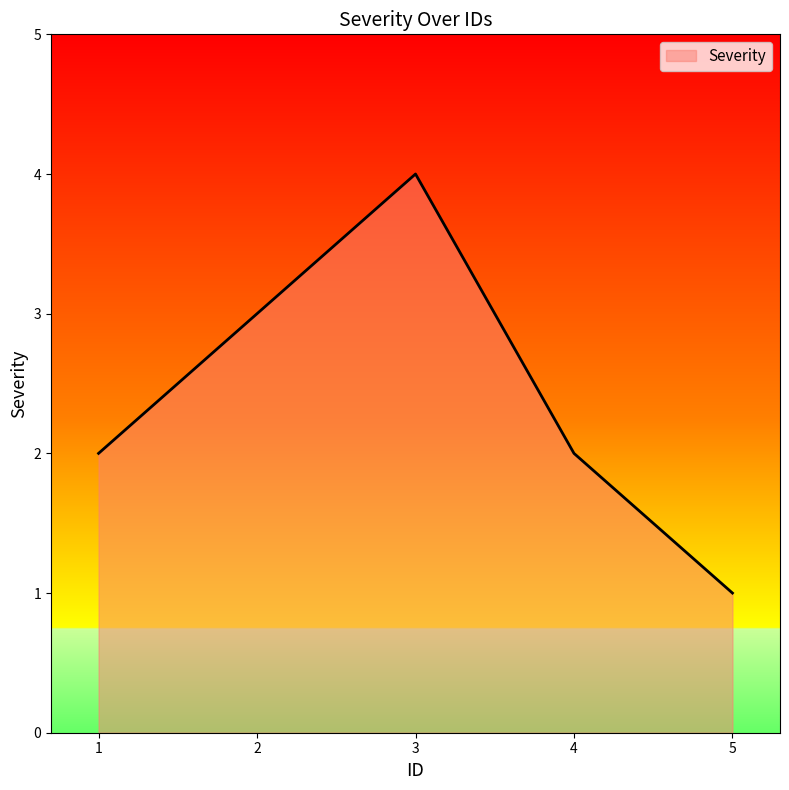

Count the number of data series in this chart.

1